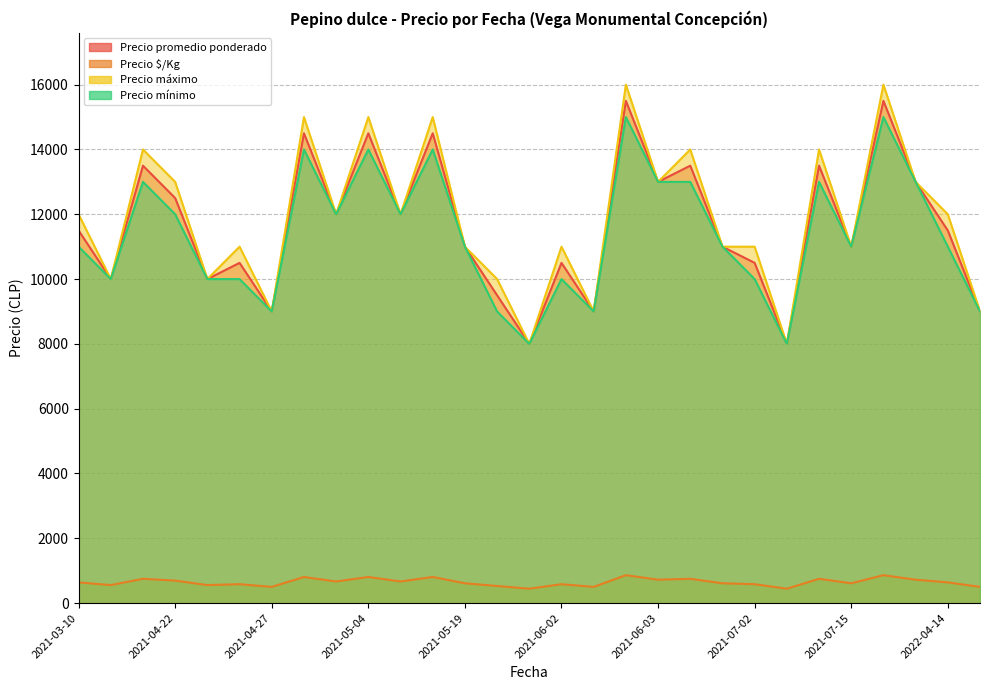

What is the difference between the Precio máximo values at 2021-05-04 and 2021-07-02?

4000